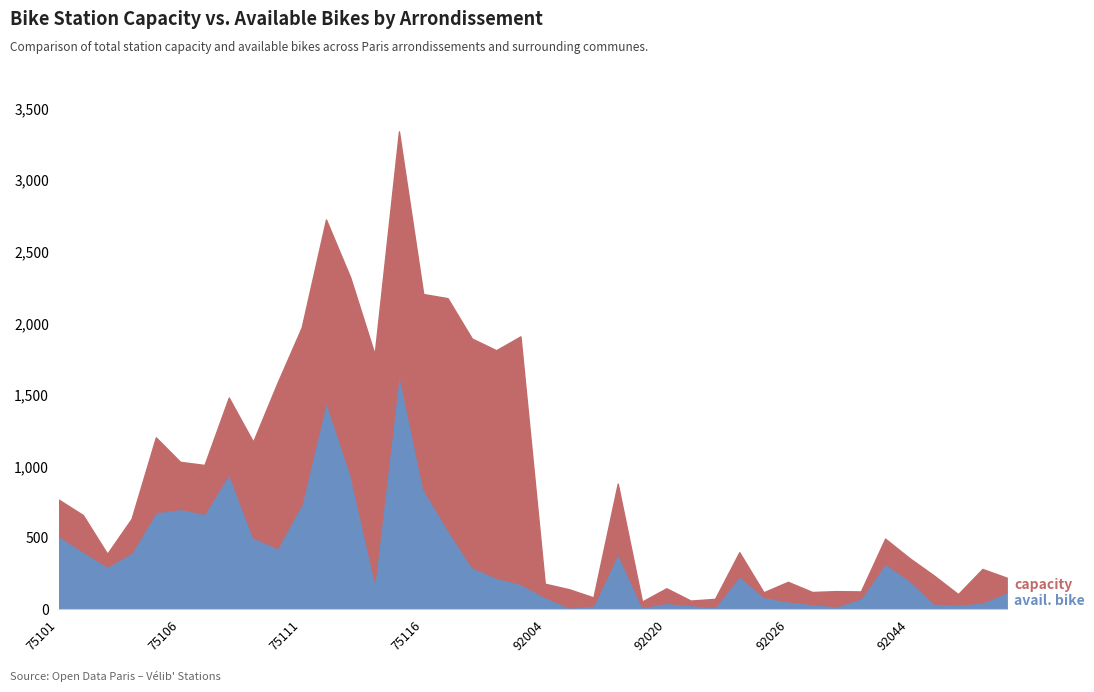

Reading left to right, what are all the values shown in this chart?

avail. bike: 75101=514	75102=405	75103=300	75104=397	75105=680	75106=703	75107=670	75108=948	75109=503	75110=430	75111=740	75112=1453	75113=943	75114=197	75115=1651	75116=842	75117=558	75118=296	75119=222	75120=179	92004=87	92007=14	92009=29	92012=391	92014=17	92020=46	92022=31	92023=17	92024=233	92025=88	92026=57	92032=38	92035=23	92036=78	92040=322	92044=203	92046=42	92048=34	92049=50	92050=119
capacity: 75101=768	75102=660	75103=389	75104=634	75105=1203	75106=1032	75107=1010	75108=1481	75109=1172	75110=1583	75111=1972	75112=2726	75113=2320	75114=1783	75115=3342	75116=2205	75117=2176	75118=1894	75119=1812	75120=1909	92004=180	92007=141	92009=84	92012=880	92014=55	92020=148	92022=62	92023=74	92024=400	92025=120	92026=193	92032=122	92035=128	92036=126	92040=495	92044=359	92046=238	92048=107	92049=283	92050=222